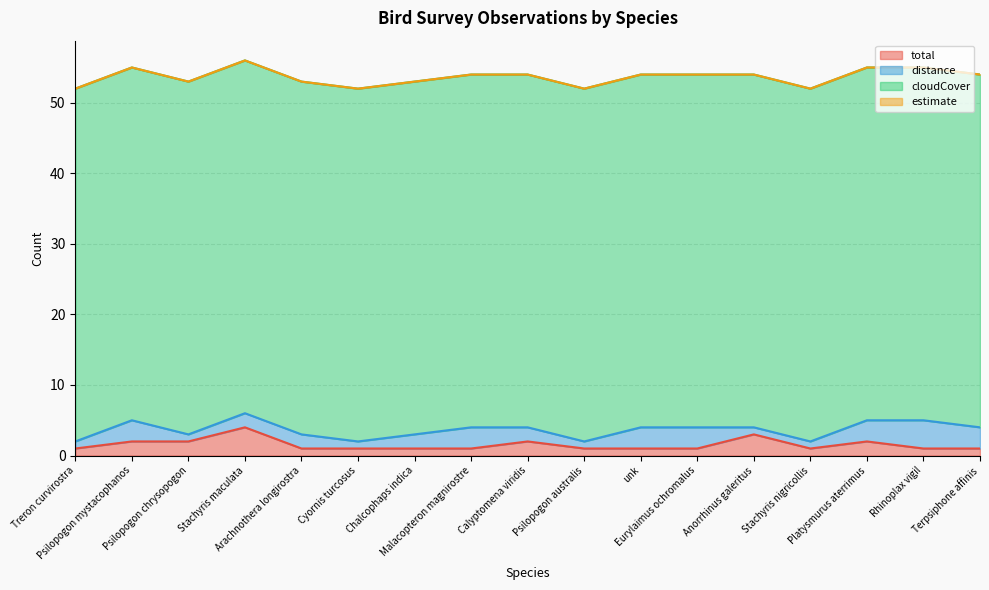

What position from the right is Rhinoplax vigil?

2